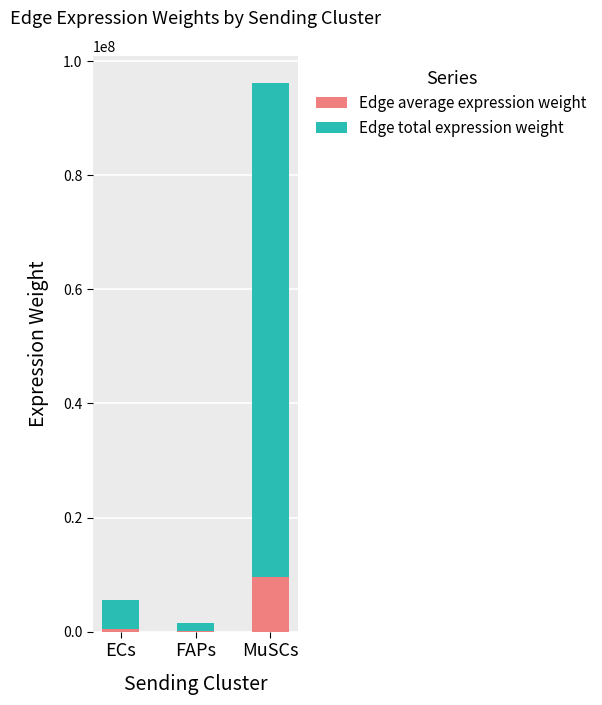

At which category is the sum across all series the highest?

MuSCs